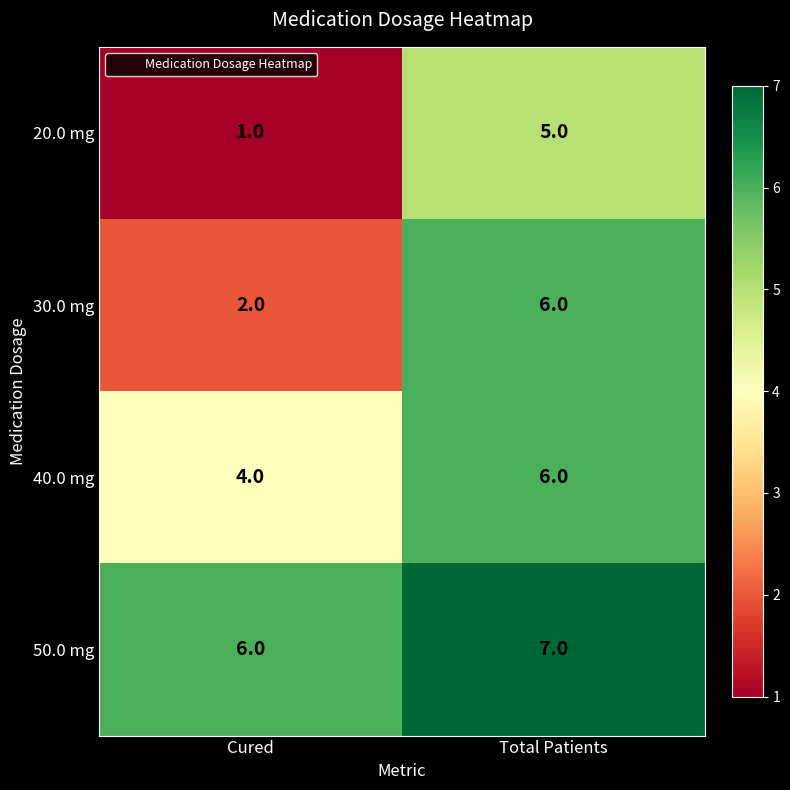

True or false: 30.0 mg has a value of 2 at Total Patients.

False